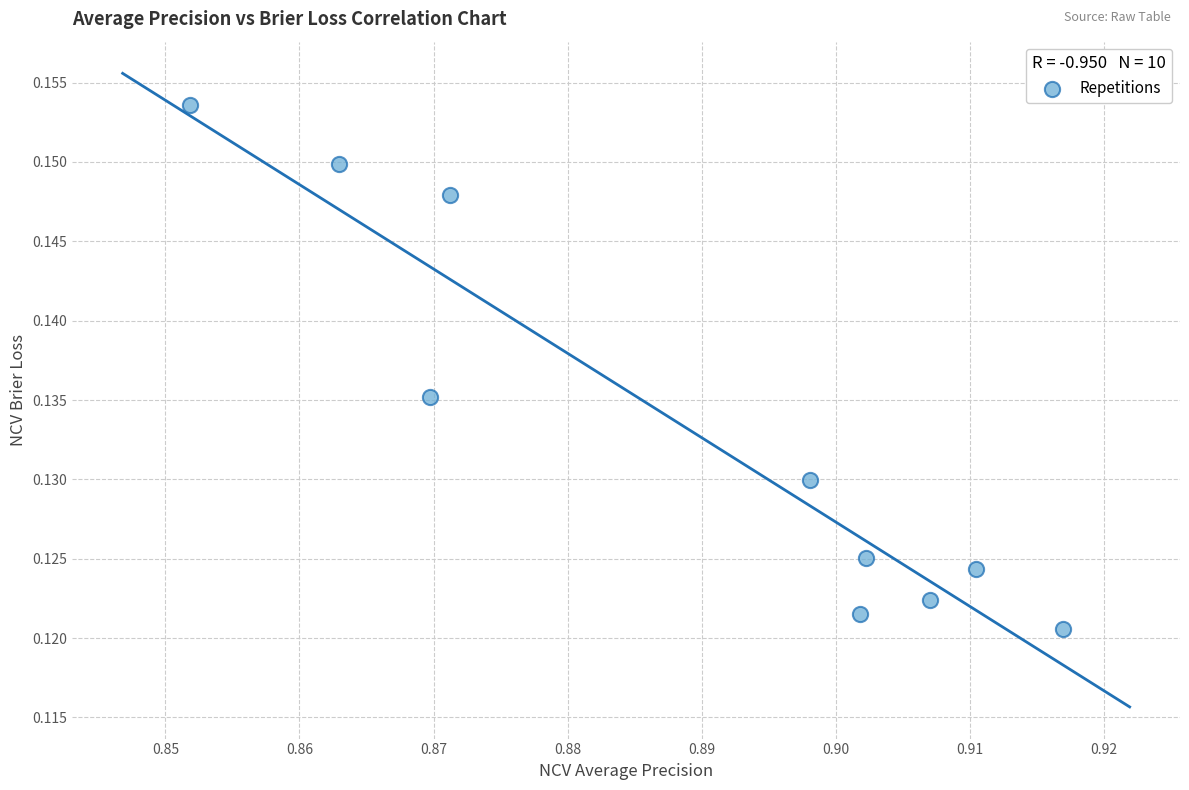

What is the average X value?

0.9